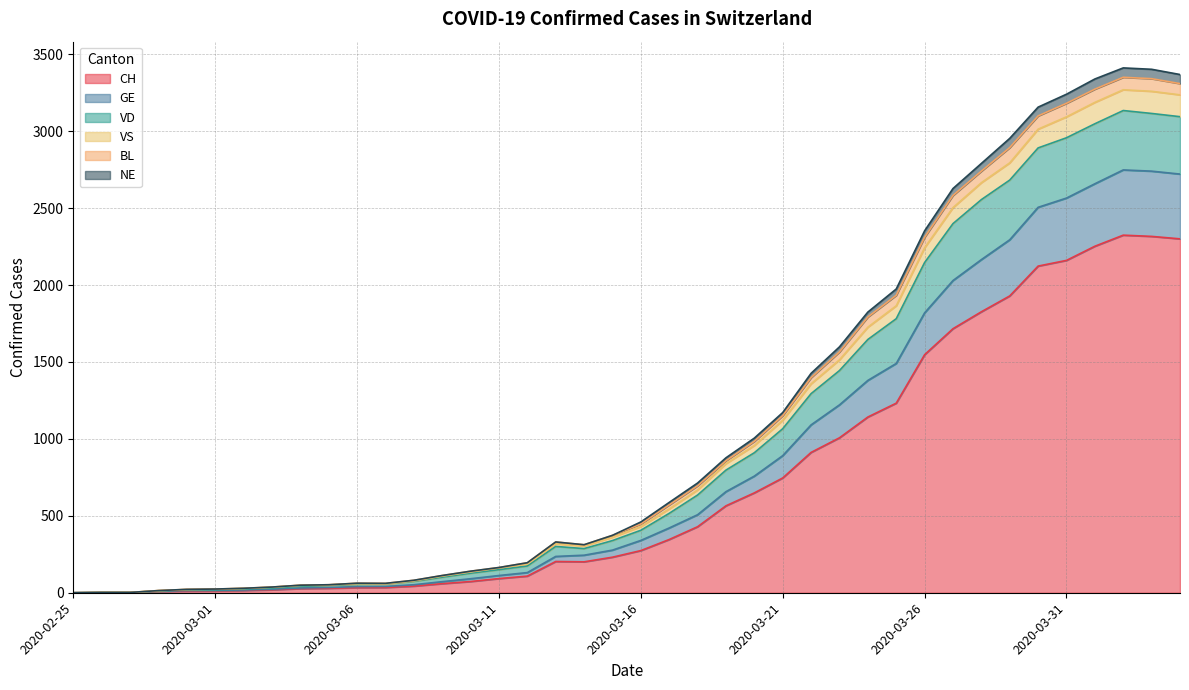

What is the value of the CH point at the 13th from the left?

43